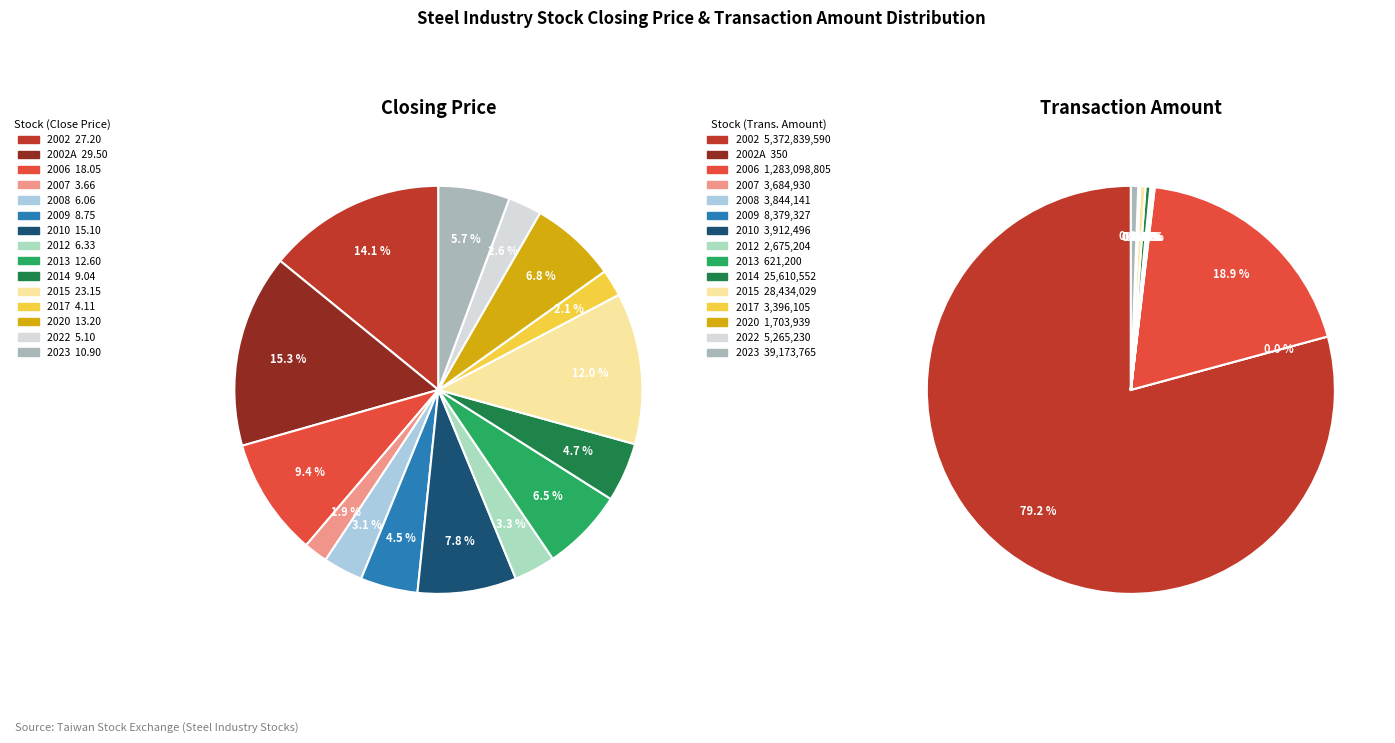

Which has a higher value, 2009 or 2014?

2014